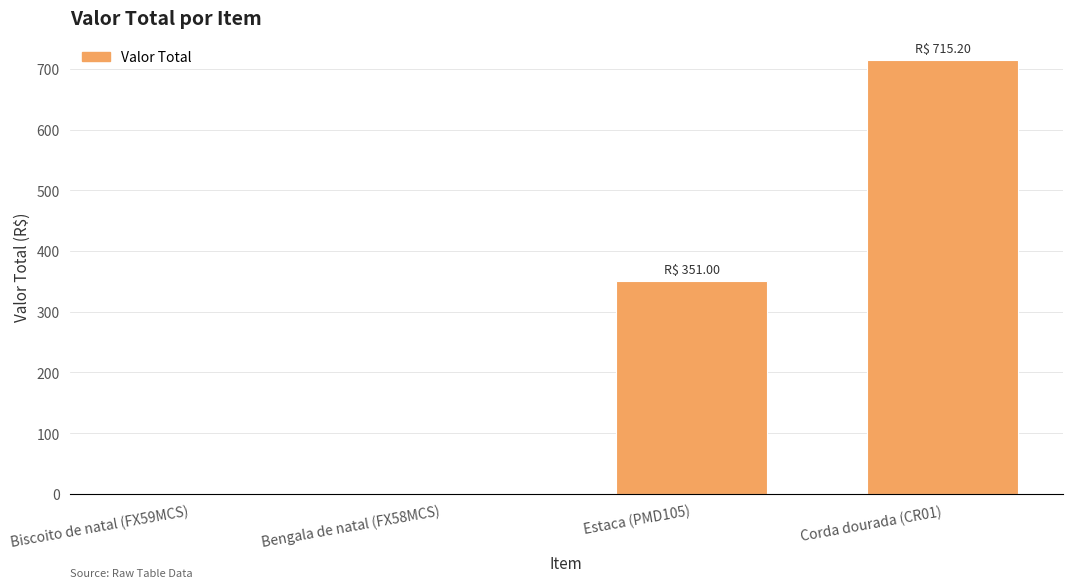

What is the sum of the values at Corda dourada (CR01) and Bengala de natal (FX58MCS)?

715.2